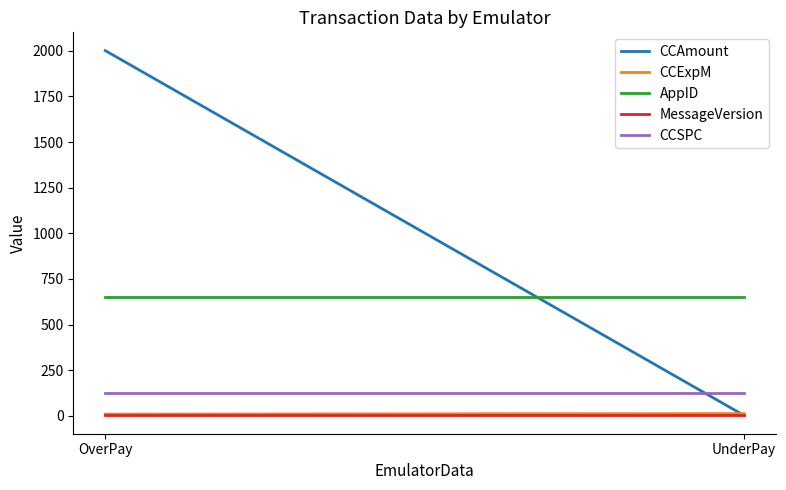

Reading left to right, extract all data points from this chart.

CCAmount: OverPay=2001.5	UnderPay=1.5
CCExpM: OverPay=9.0	UnderPay=12.0
AppID: OverPay=649.0	UnderPay=649.0
MessageVersion: OverPay=3.0	UnderPay=3.0
CCSPC: OverPay=123.0	UnderPay=123.0